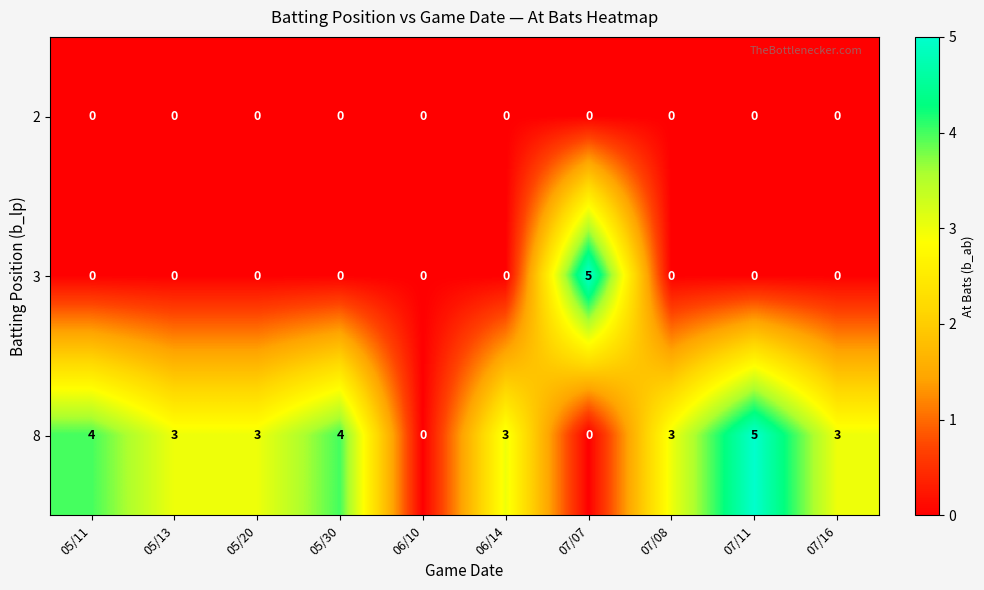

What is the spread (max minus min) of values at 05/30?

4